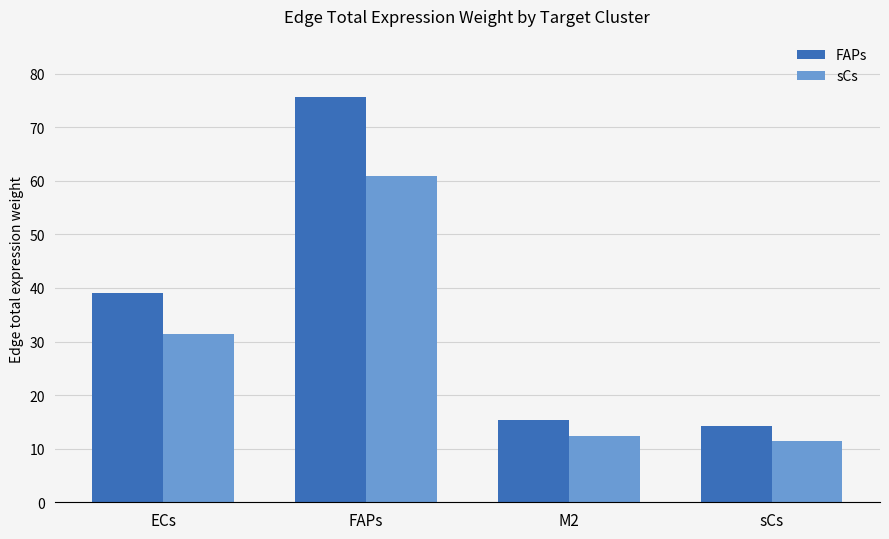

What are all the series names shown in the legend?

FAPs, sCs